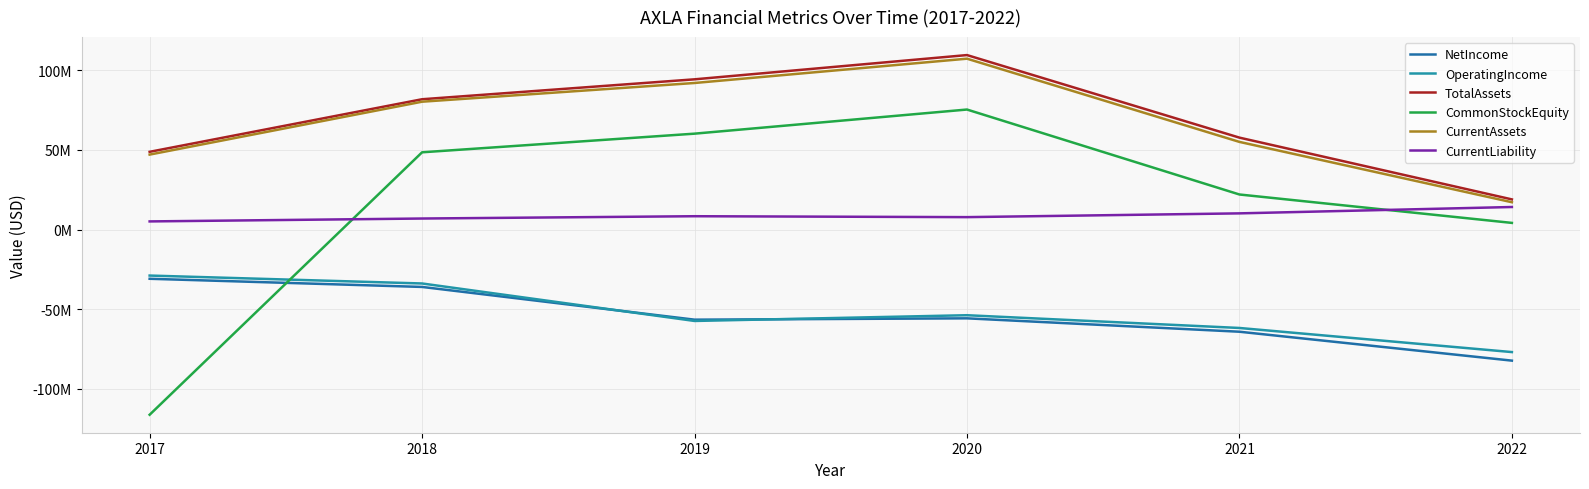

At which category does the chart reach its minimum across all series?

2017